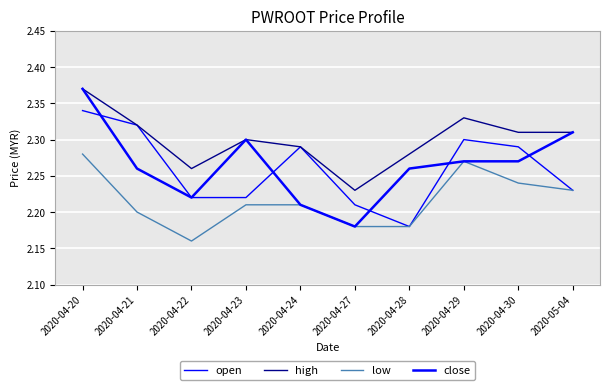

What is the total value across all series at 2020-04-28?

8.9